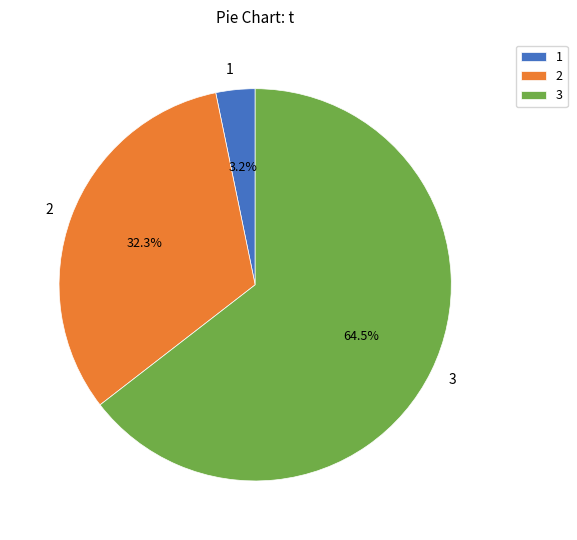

Which has a higher value, 2 or 3?

3